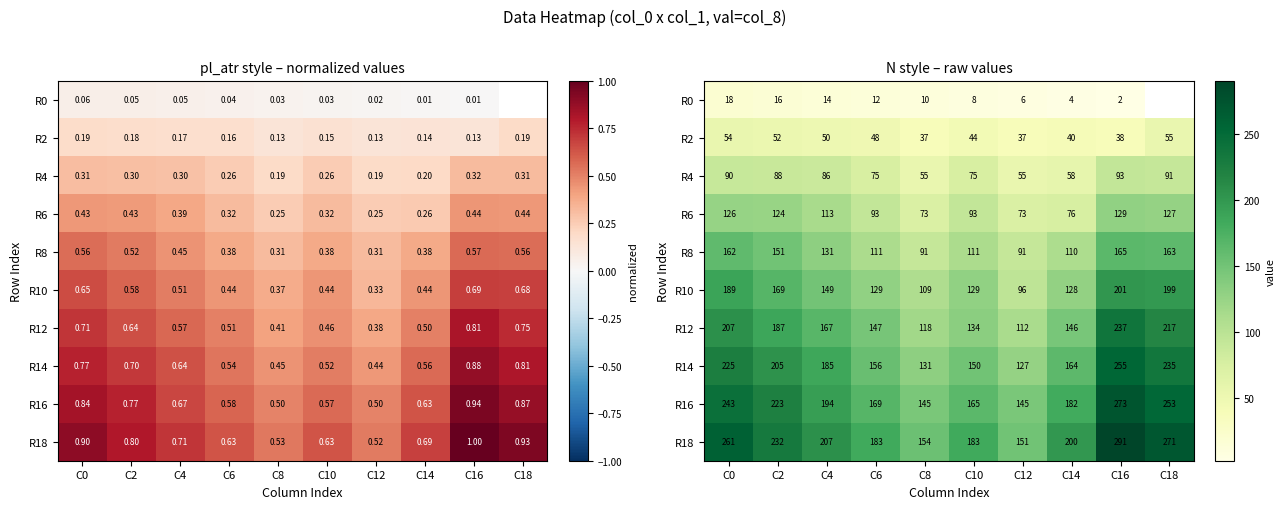

What is the total value across all series at C4?

1296.0